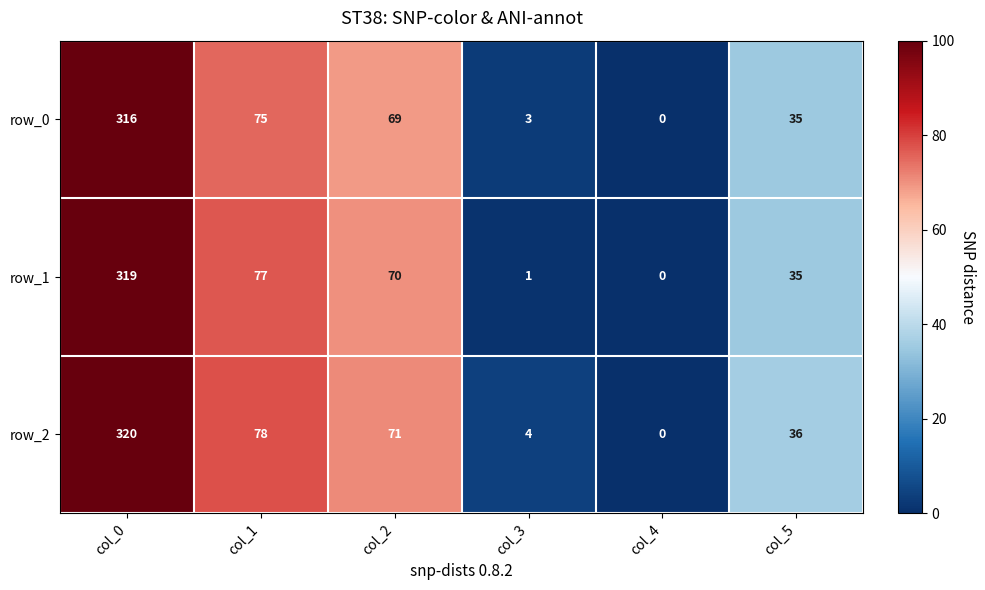

What is the approximate value of row_0 at col_5, to the nearest 10?

40